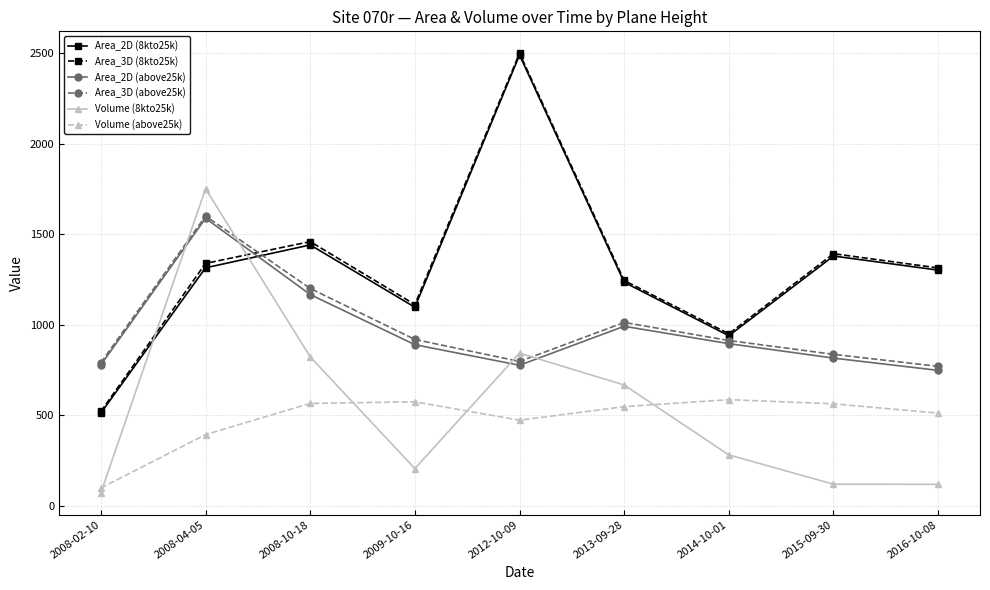

What is the label of the 7th point from the left?

2014-10-01